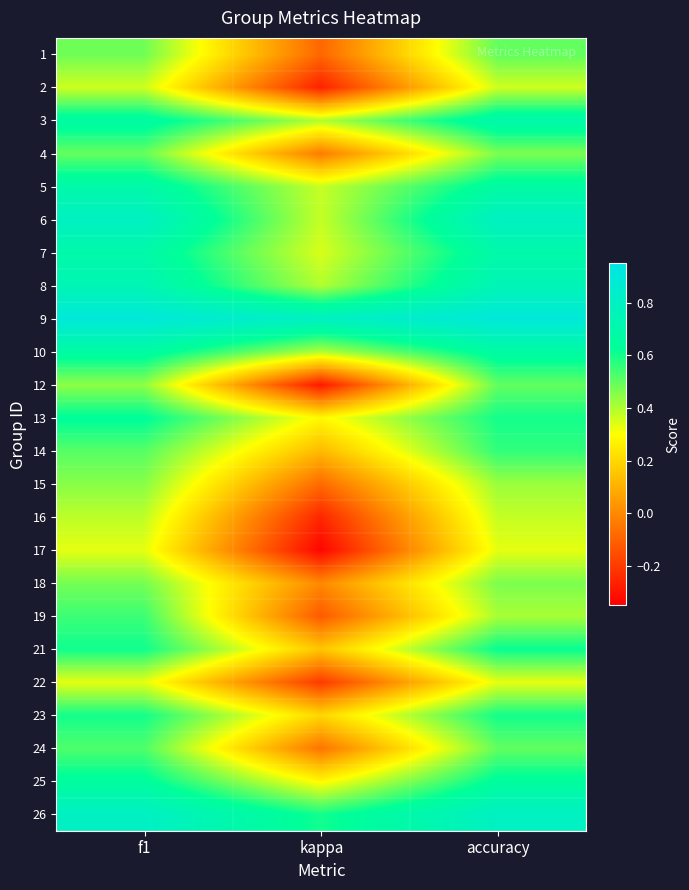

What is the total value across all series at accuracy?

13.7